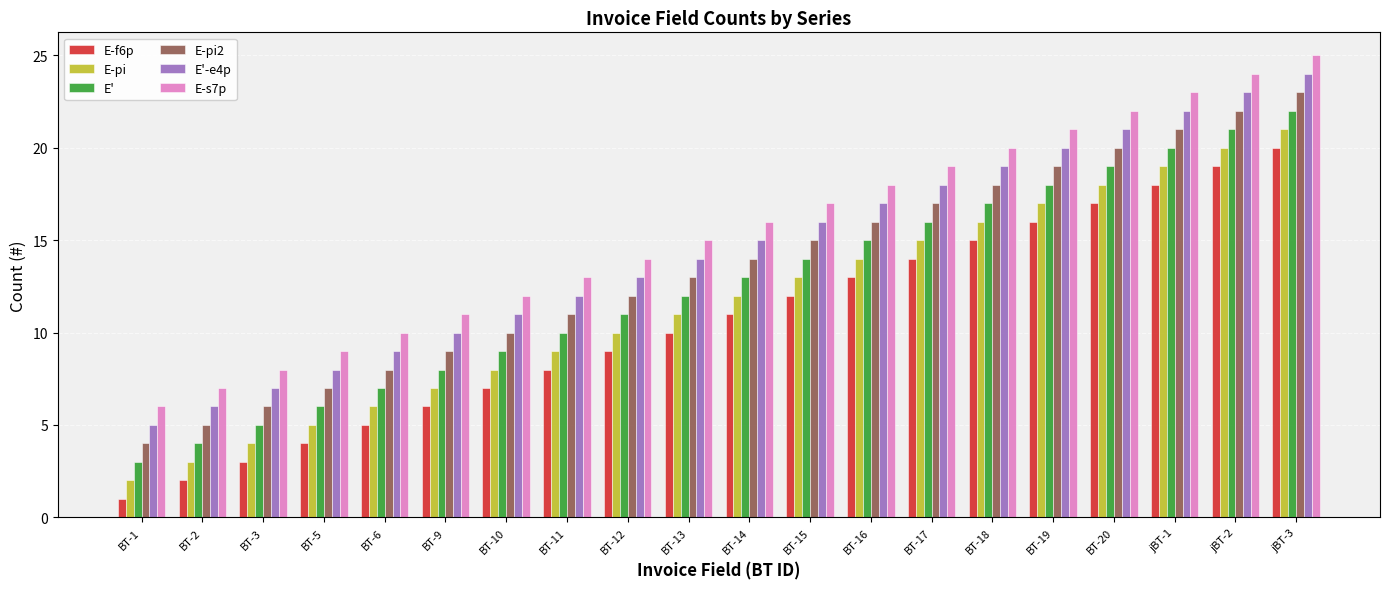

What is the spread (max minus min) of values at BT-12?

5